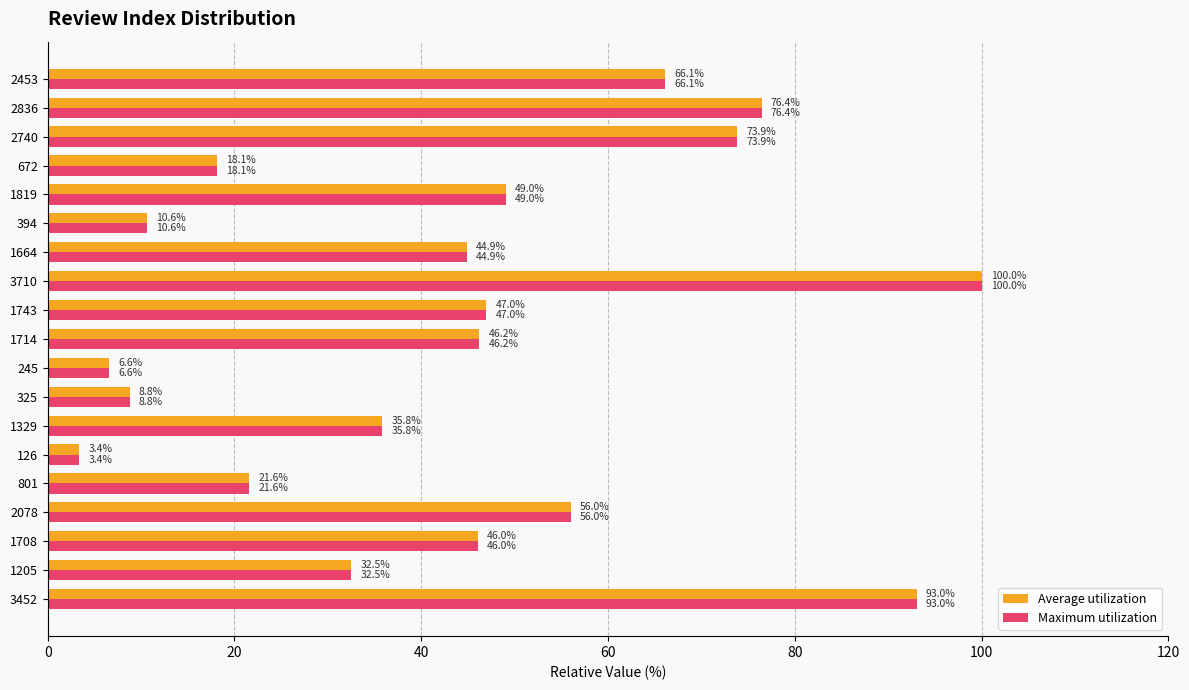

Rank the categories by Average utilization value from lowest to highest.

126, 245, 325, 394, 672, 801, 1205, 1329, 1664, 1708, 1714, 1743, 1819, 2078, 2453, 2740, 2836, 3452, 3710